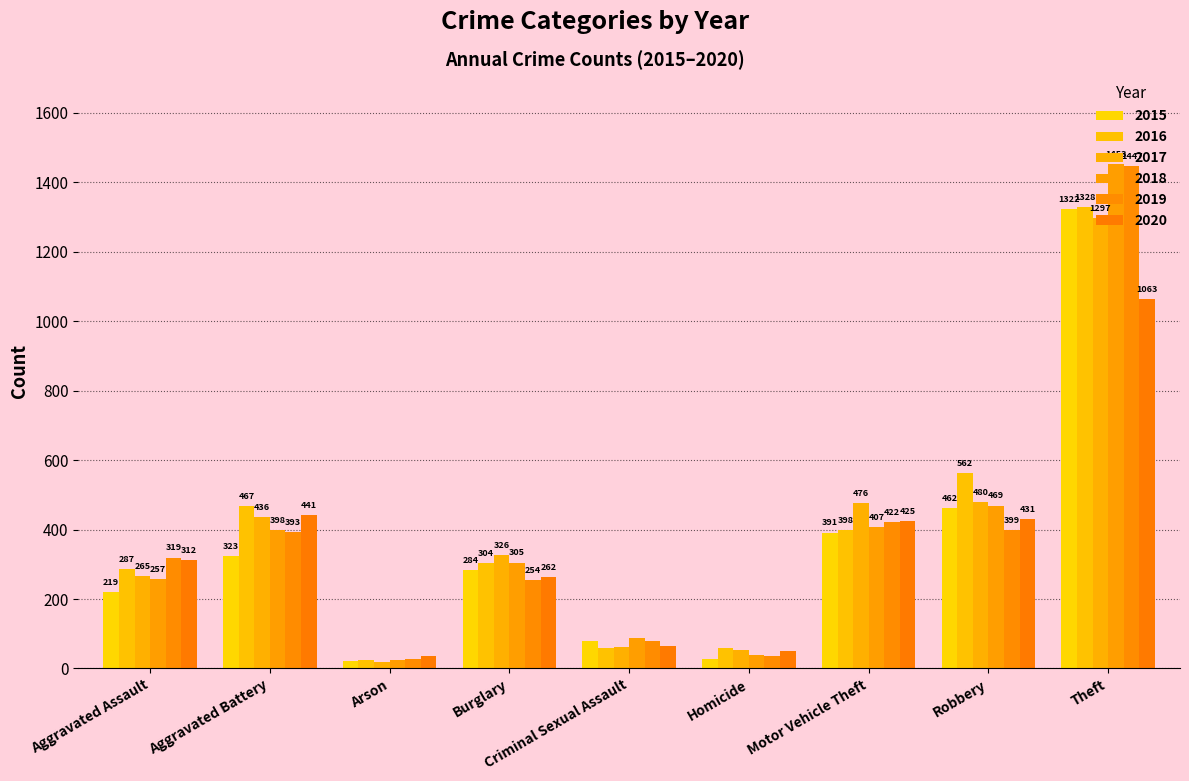

What is the spread (max minus min) of values at Arson?

18